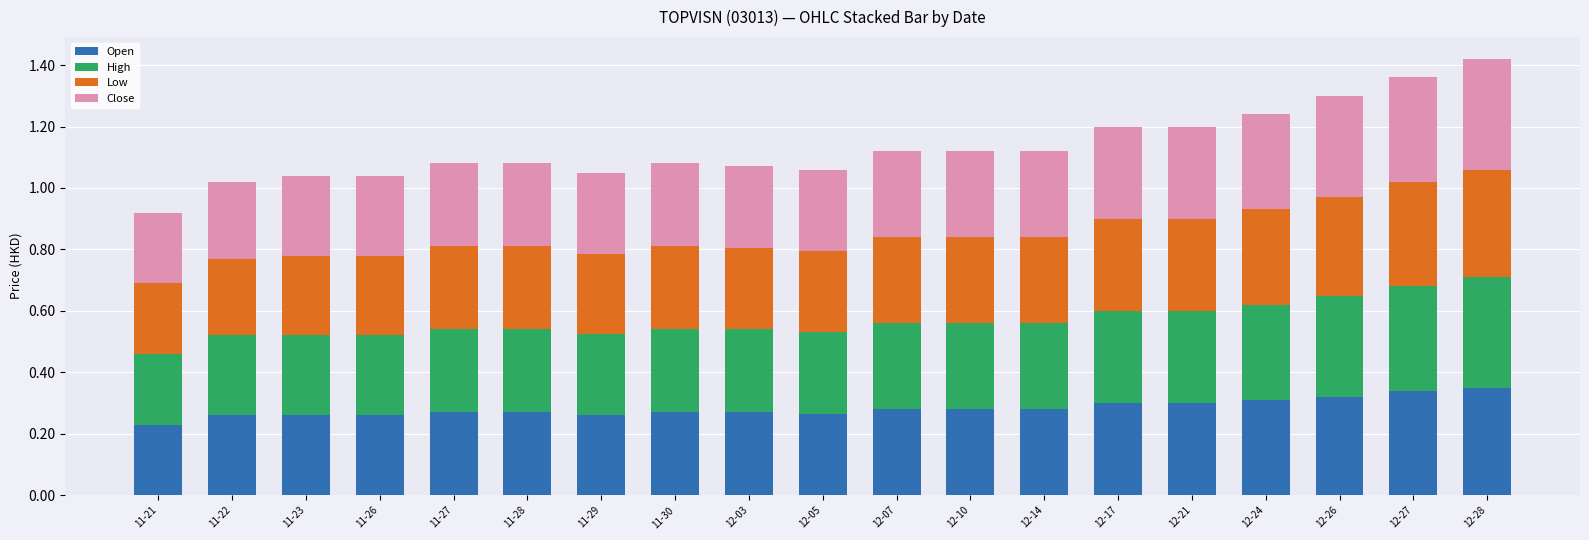

At which label is Open closest to 0?

11-21